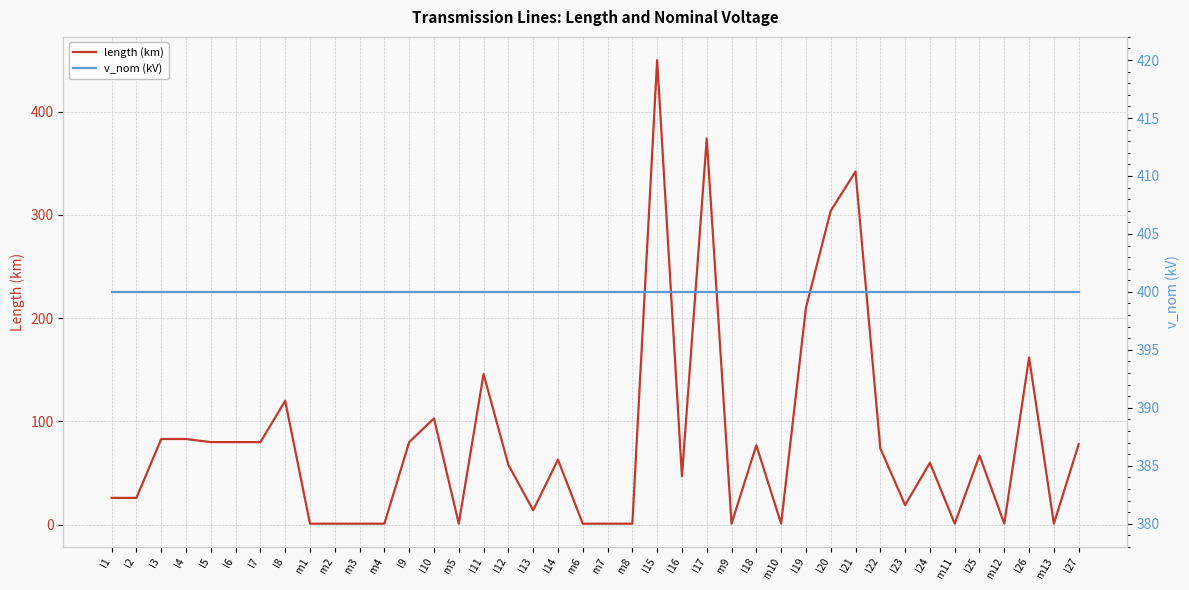

Between which two adjacent categories do v_nom (kV) and length (km) first intersect?

m8 and l15